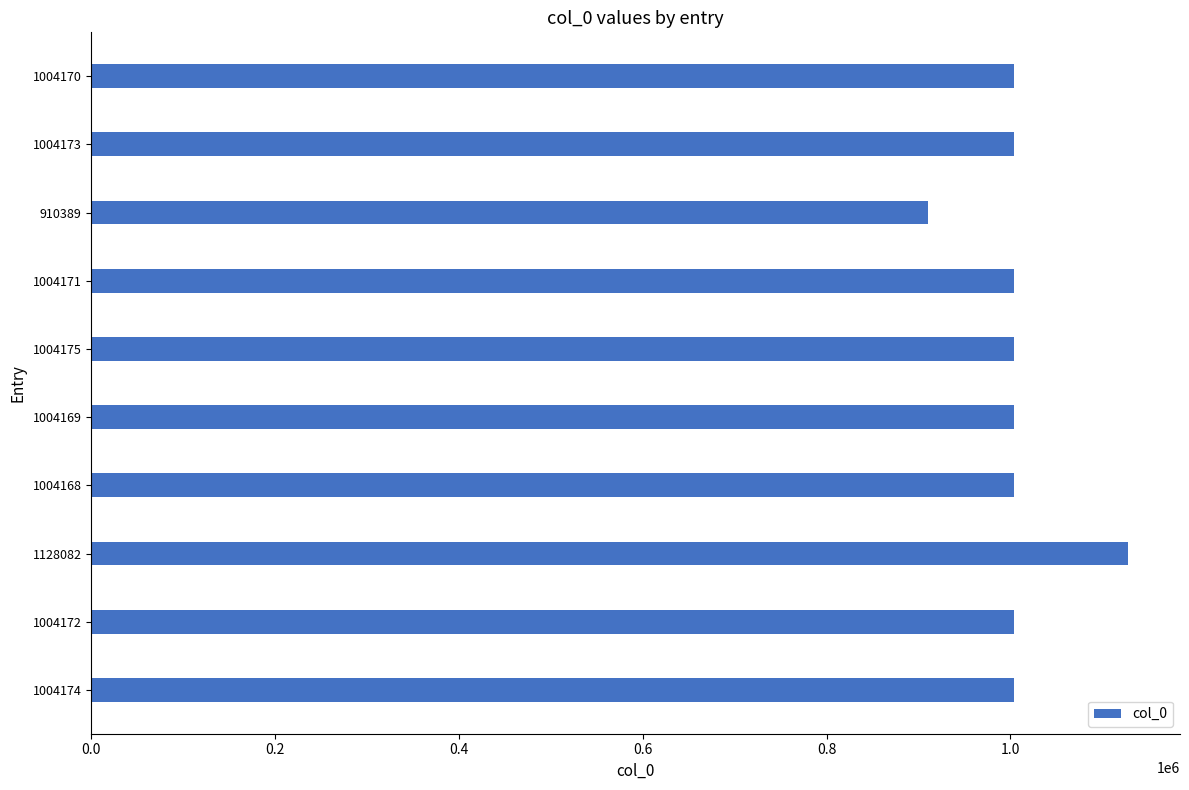

Does the chart contain any negative values?

No